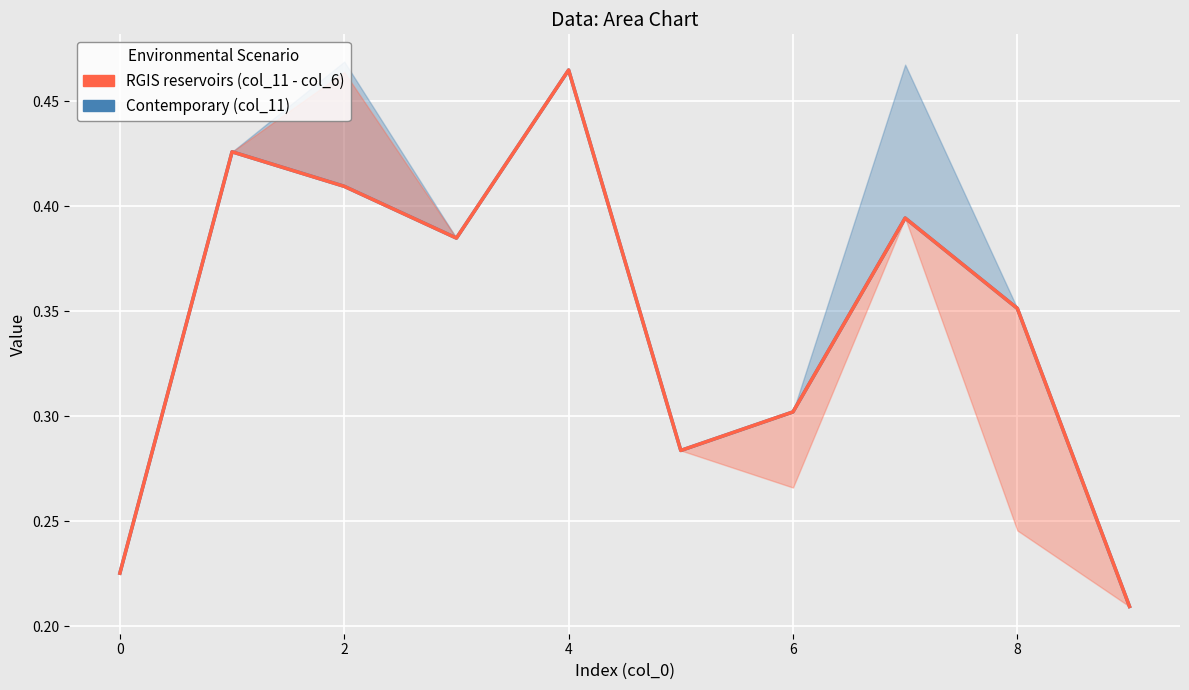

What is the difference between the second highest and minimum values in the RGIS reservoirs (col_11 - col_6) series?

0.2